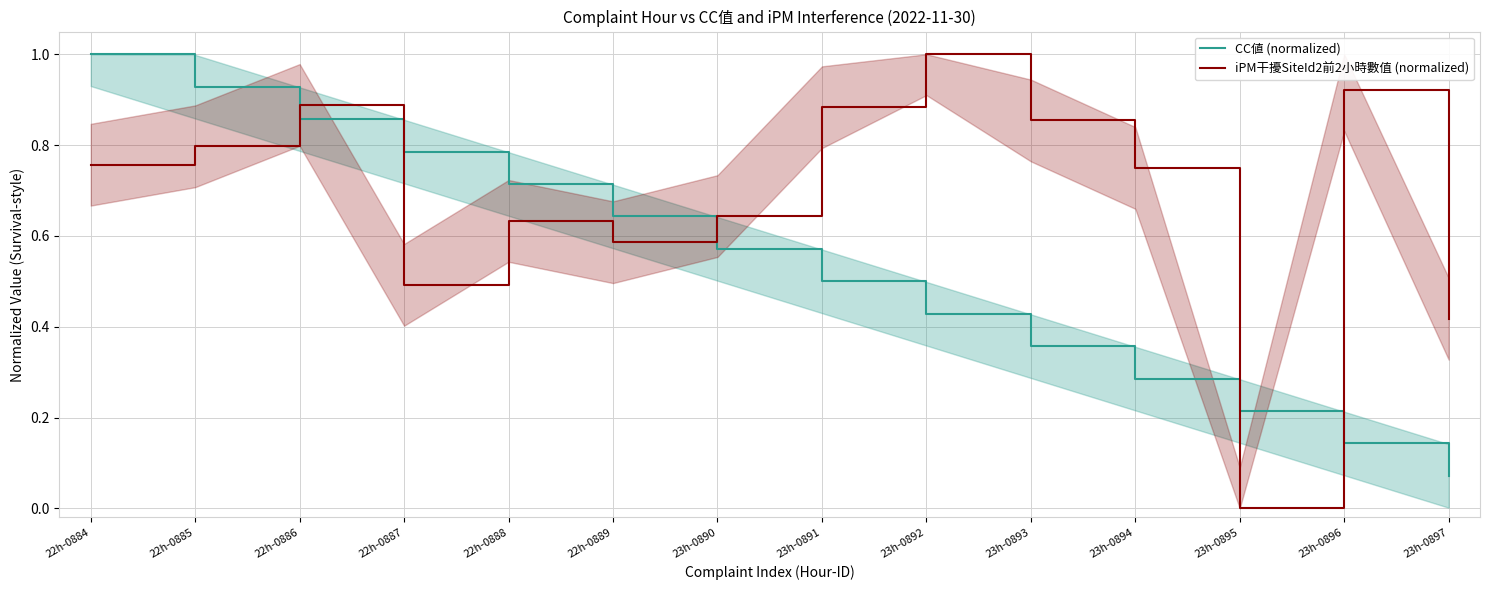

The iPM干擾SiteId2前2小時數值 (normalized) series shows 0.3 at 23h-0890. True or false?

False